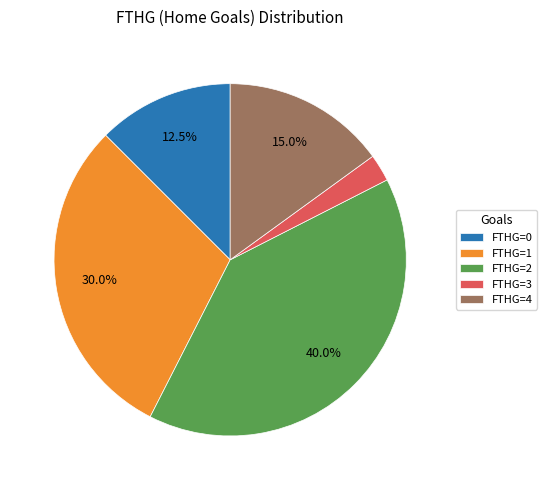

What percentage is NOT represented by FTHG=4?

85.0%